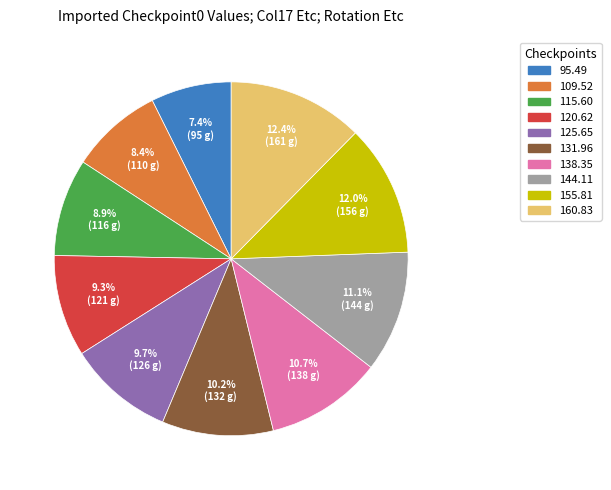

Is there a majority slice in this chart?

No